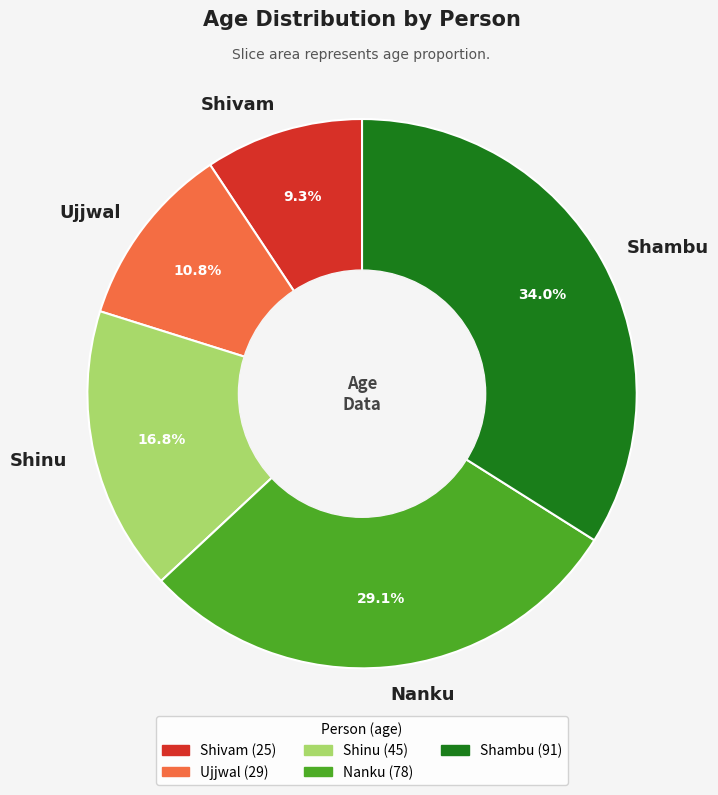

Which slice is the largest?

Shambu